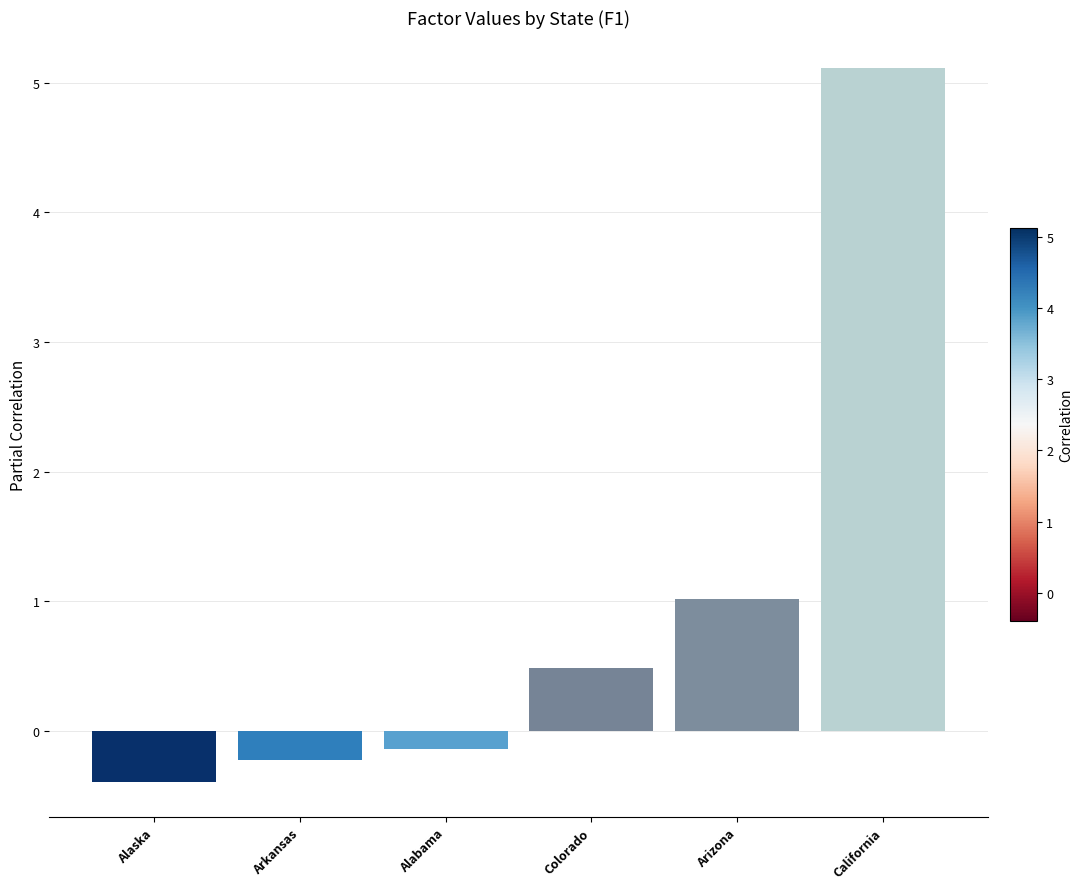

Which category has the highest value across all series?

California